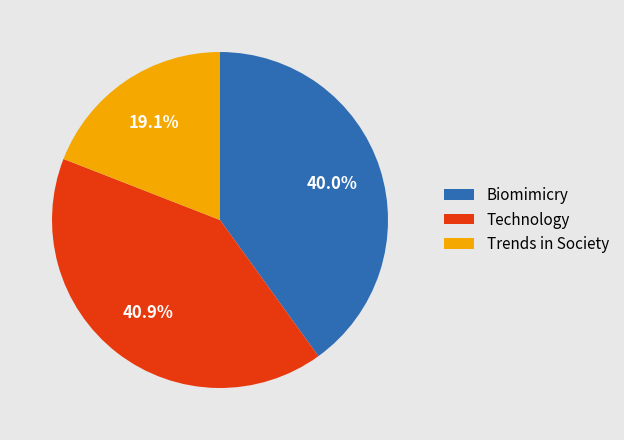

Rank the categories by value from lowest to highest.

Trends in Society, Biomimicry, Technology